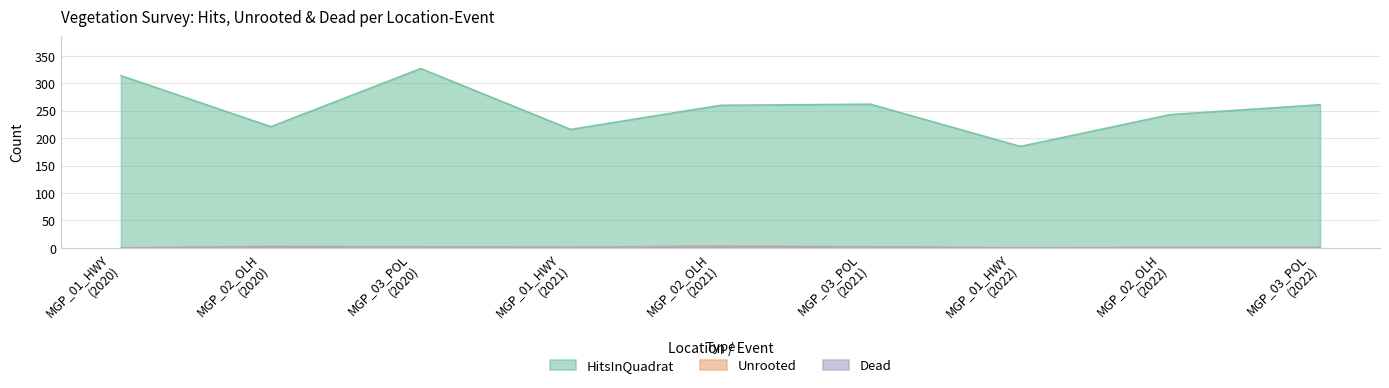

What is the approximate value of HitsInQuadrat at MGP_02_OLH
(2022), to the nearest 5?

245